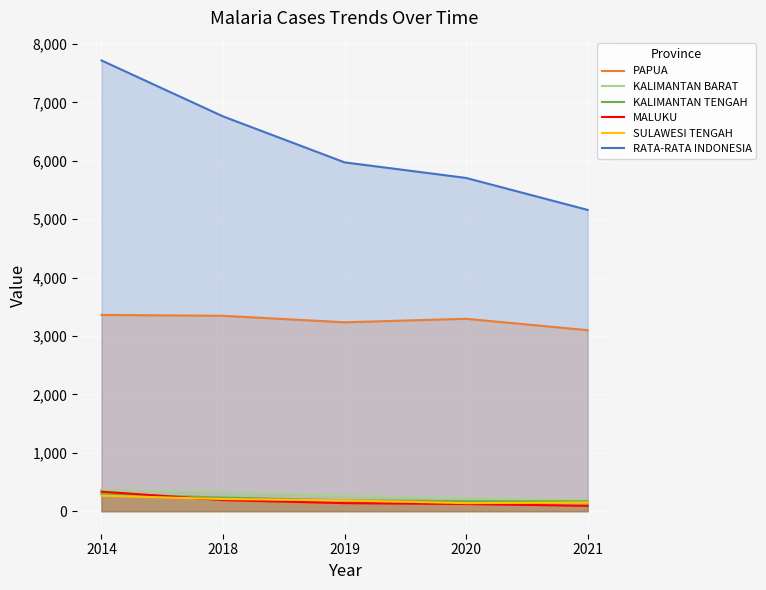

True or false: PAPUA and KALIMANTAN BARAT cross at least once.

False